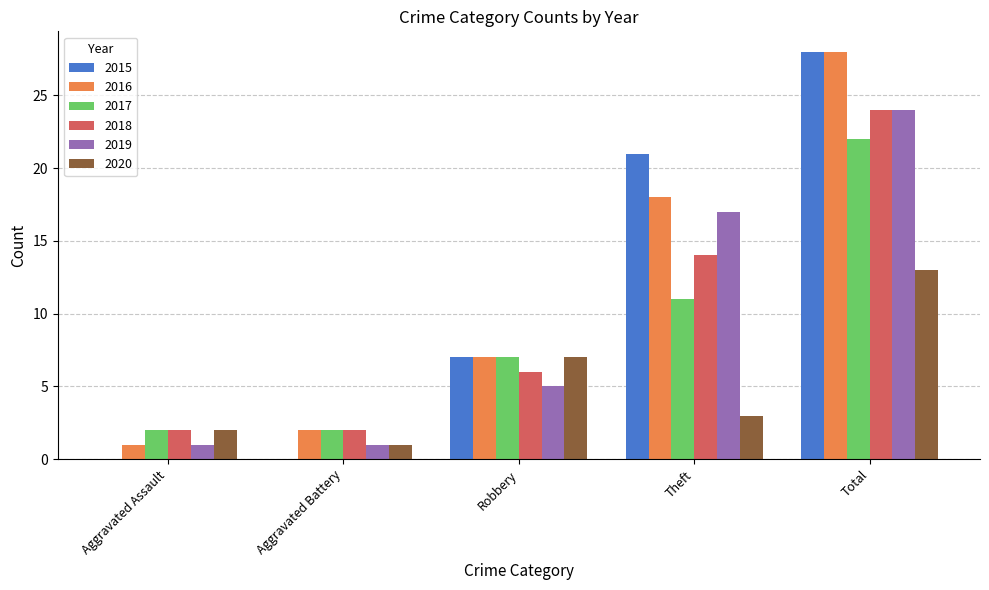

What is the sum of all 2018 values?

48